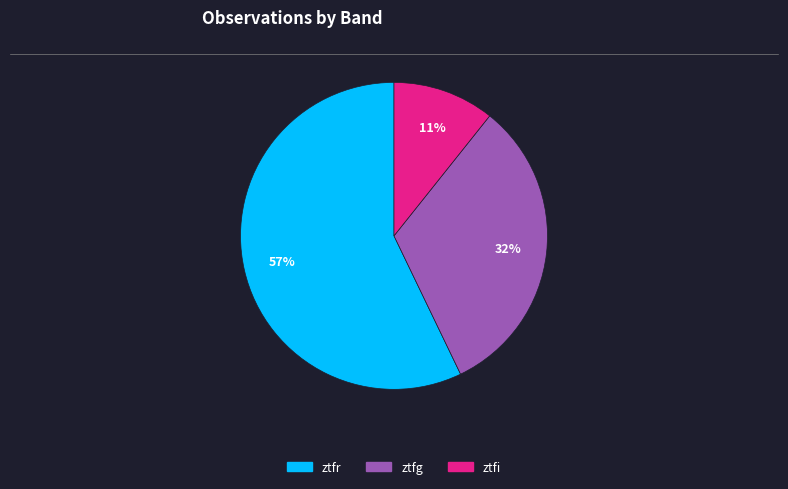

Which category has the smallest portion of the pie?

ztfi